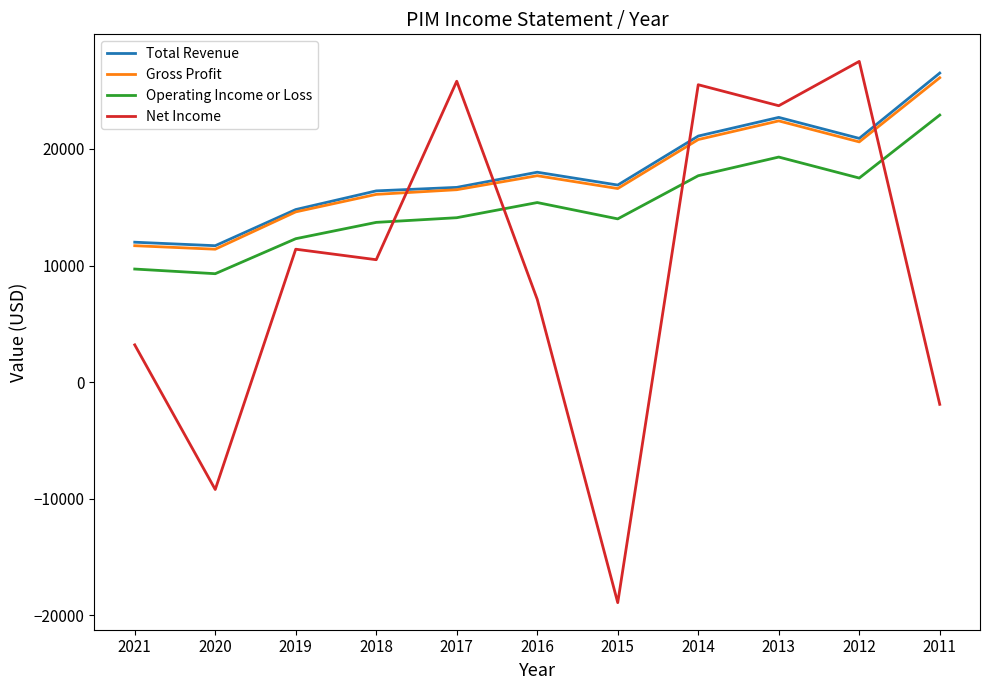

At which label is Total Revenue closest to 19100?

2016